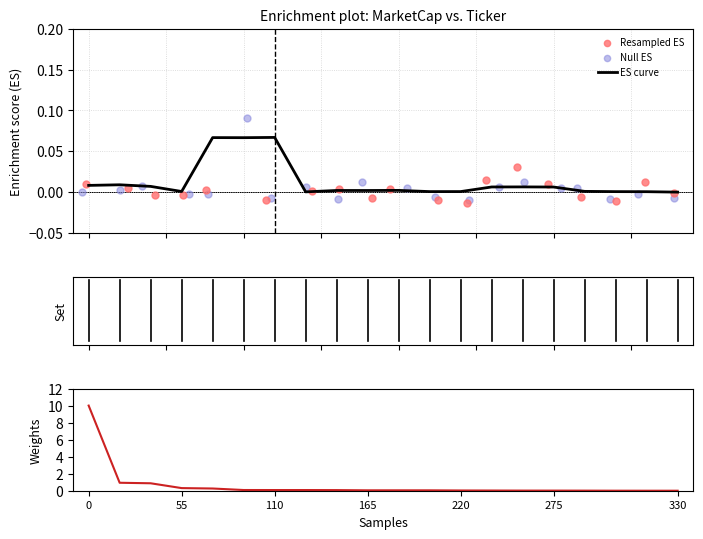

Which series contains the lowest Y value?

Resampled ES